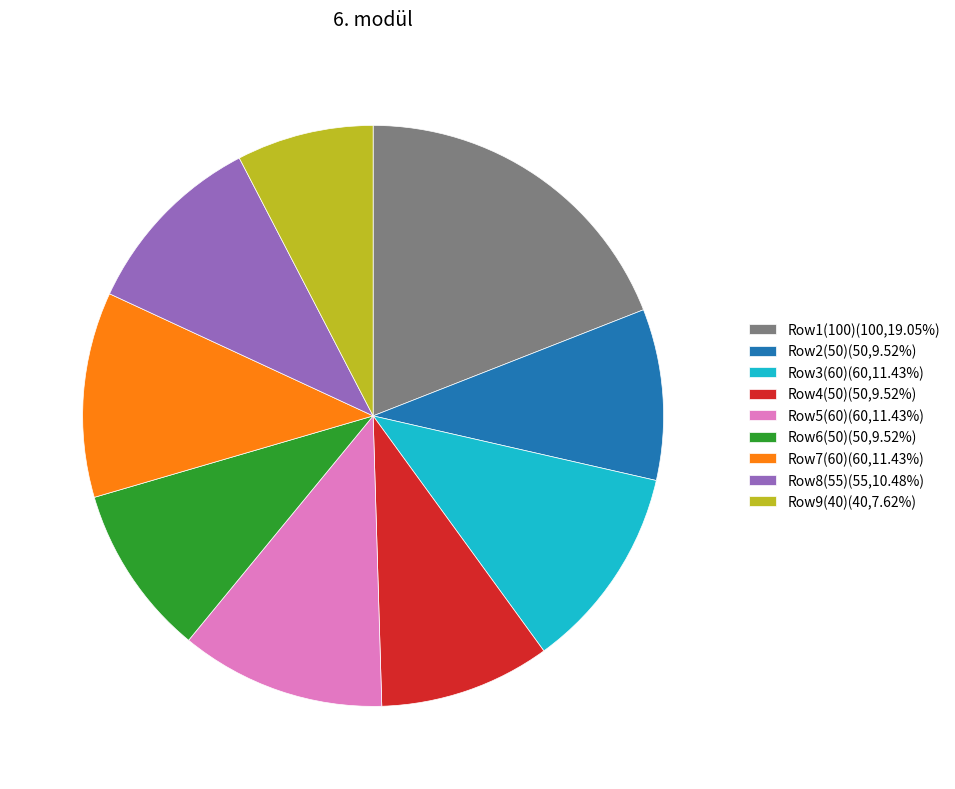

Is the sum of Row2(50)(50,9.52%) and Row7(60)(60,11.43%) greater than half?

No